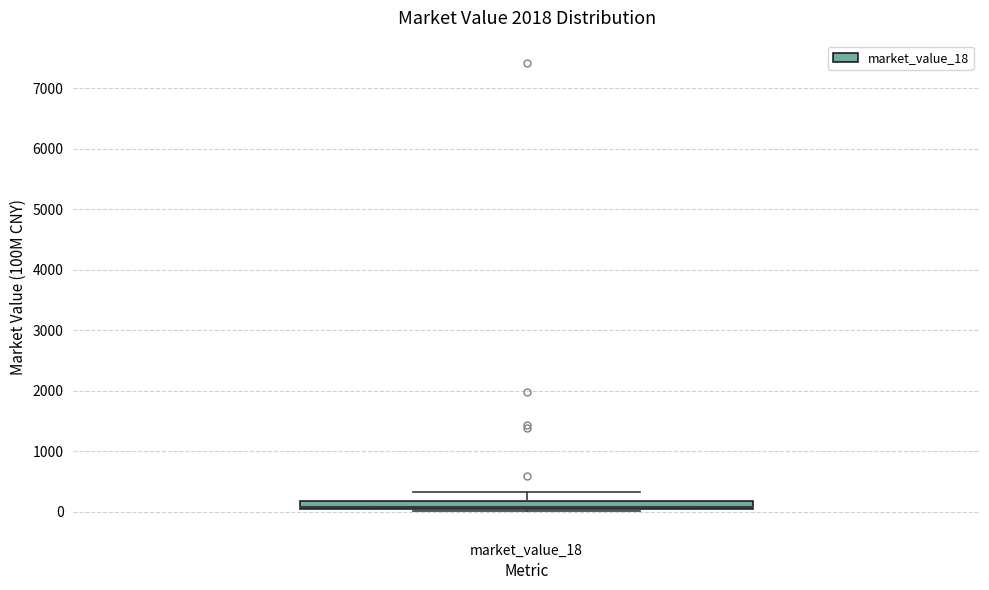

Where is the lower edge of the box for market_value_18 on the y-axis? The values are not printed on the chart, so give them approximately, as read against the axis.

0